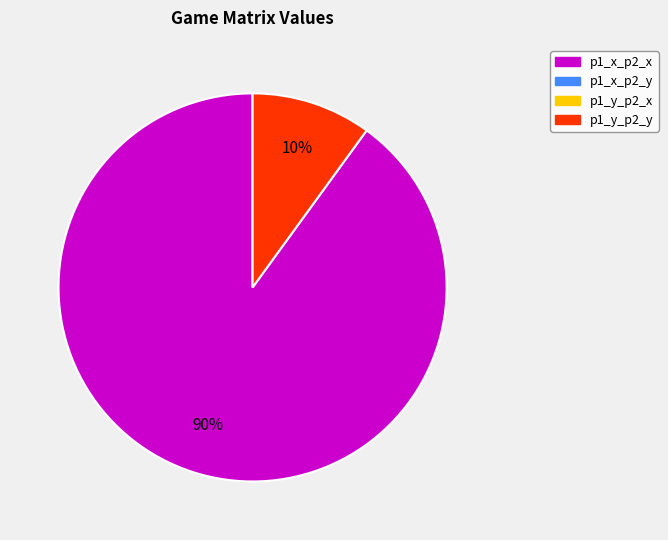

Is there any slice that represents more than half of the pie?

Yes